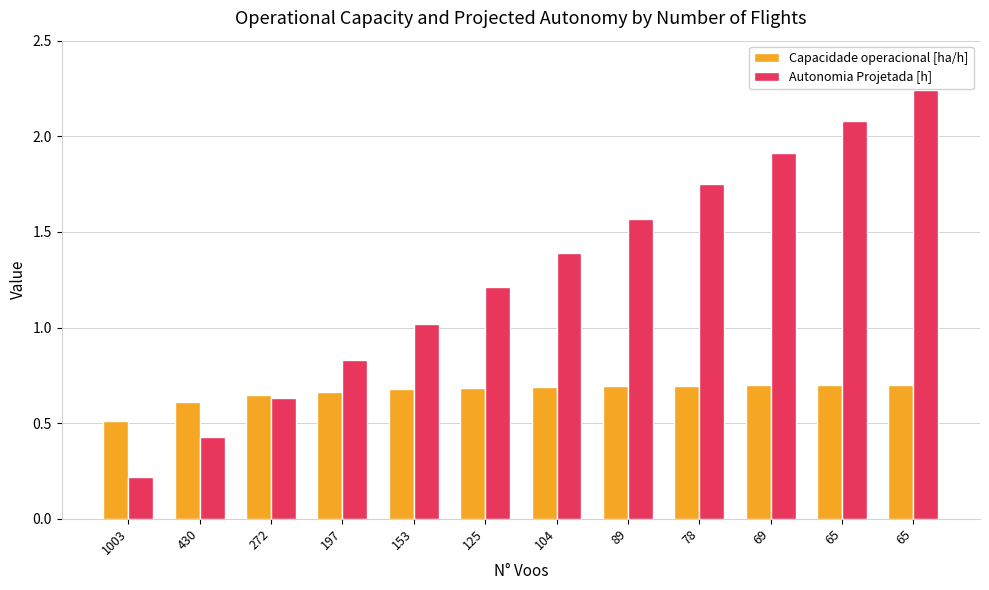

What is the value of the Autonomia Projetada [h] bar at the 6th from the left?

1.2